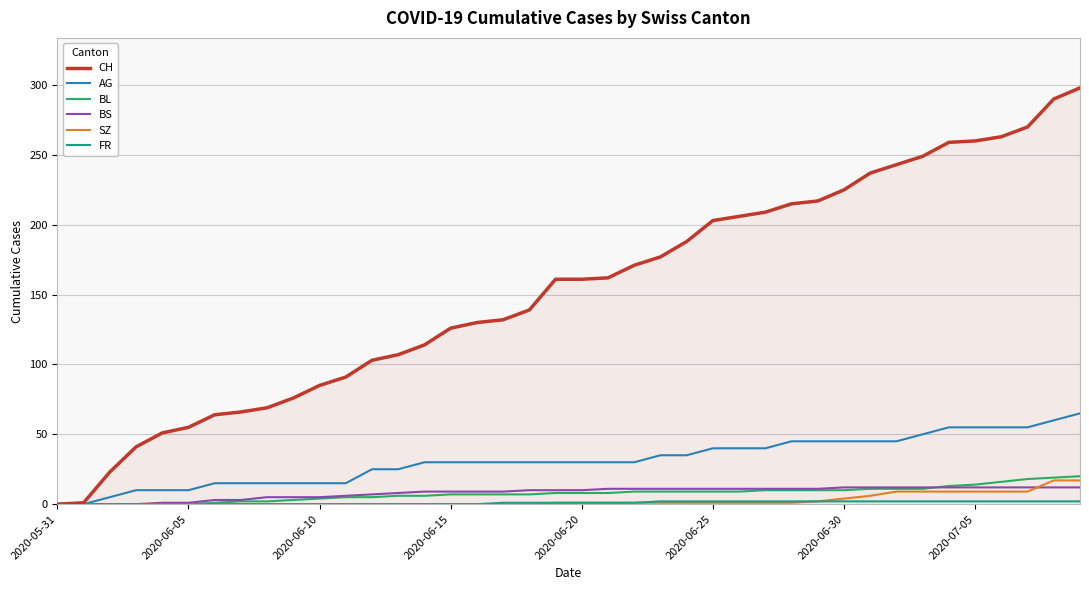

What is the difference between the maximum and second lowest values in the BL series?

20